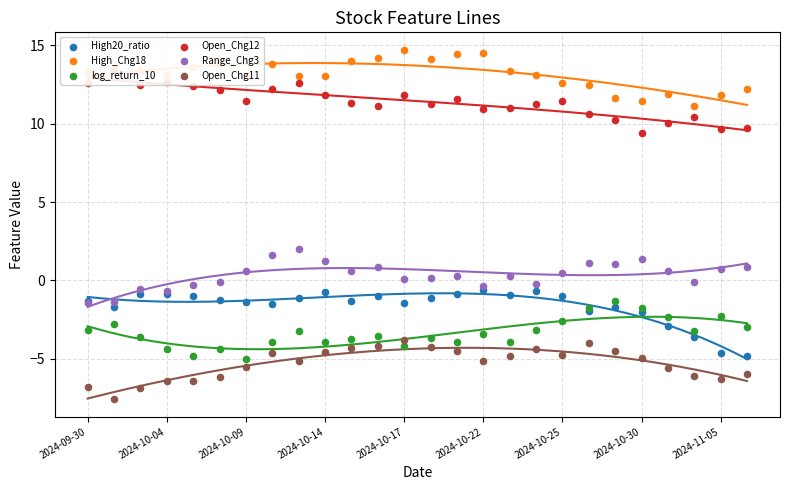

Which series has the largest total across all categories?

High_Chg18